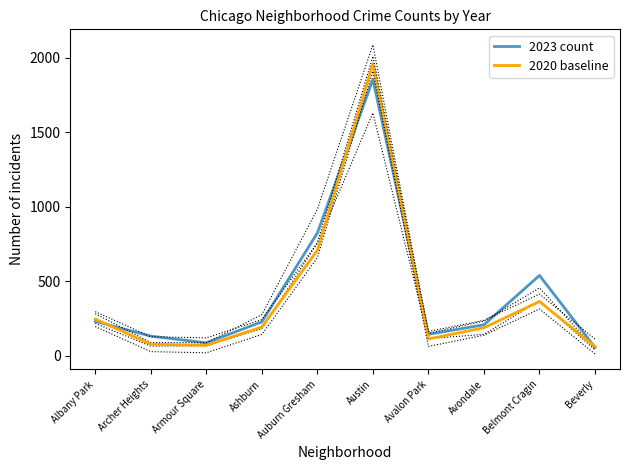

What value does the 2020 baseline series have at Beverly, to the nearest 10?

60